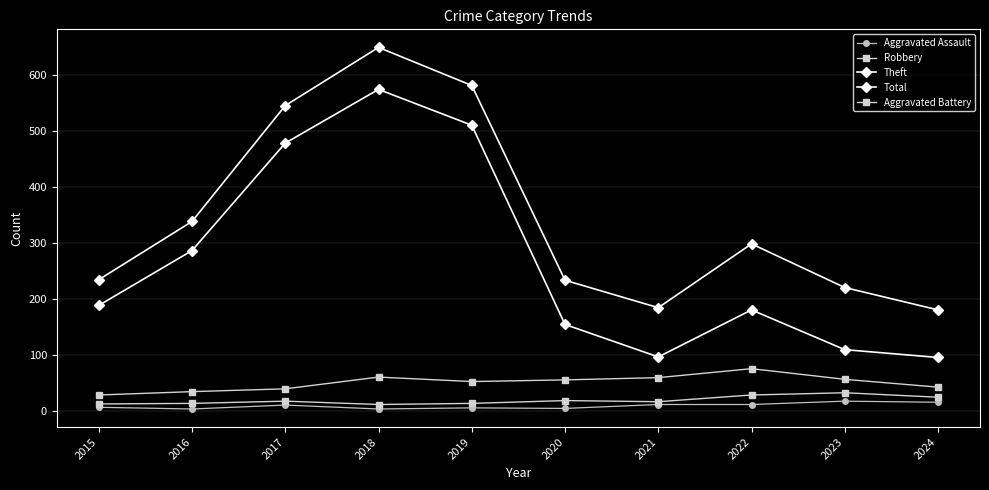

Which series changed the most between 2016 and 2019?

Total